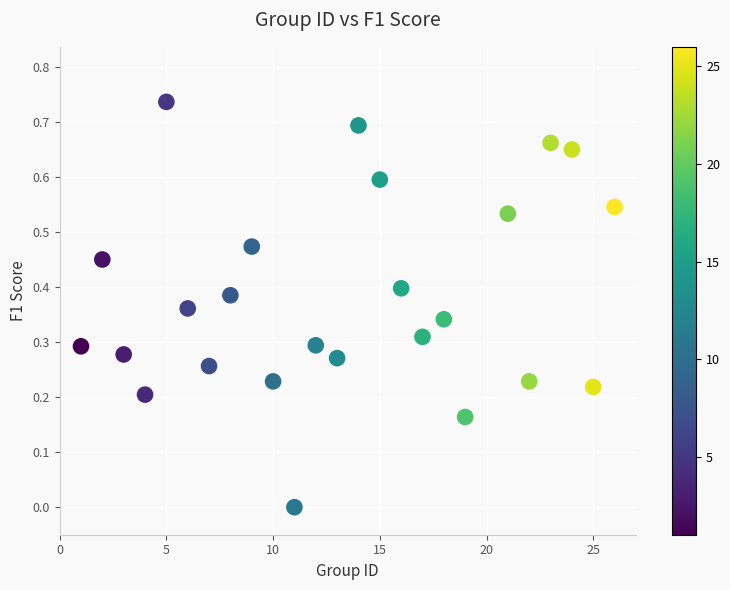

What is the range of X values (max minus min)?

25.0